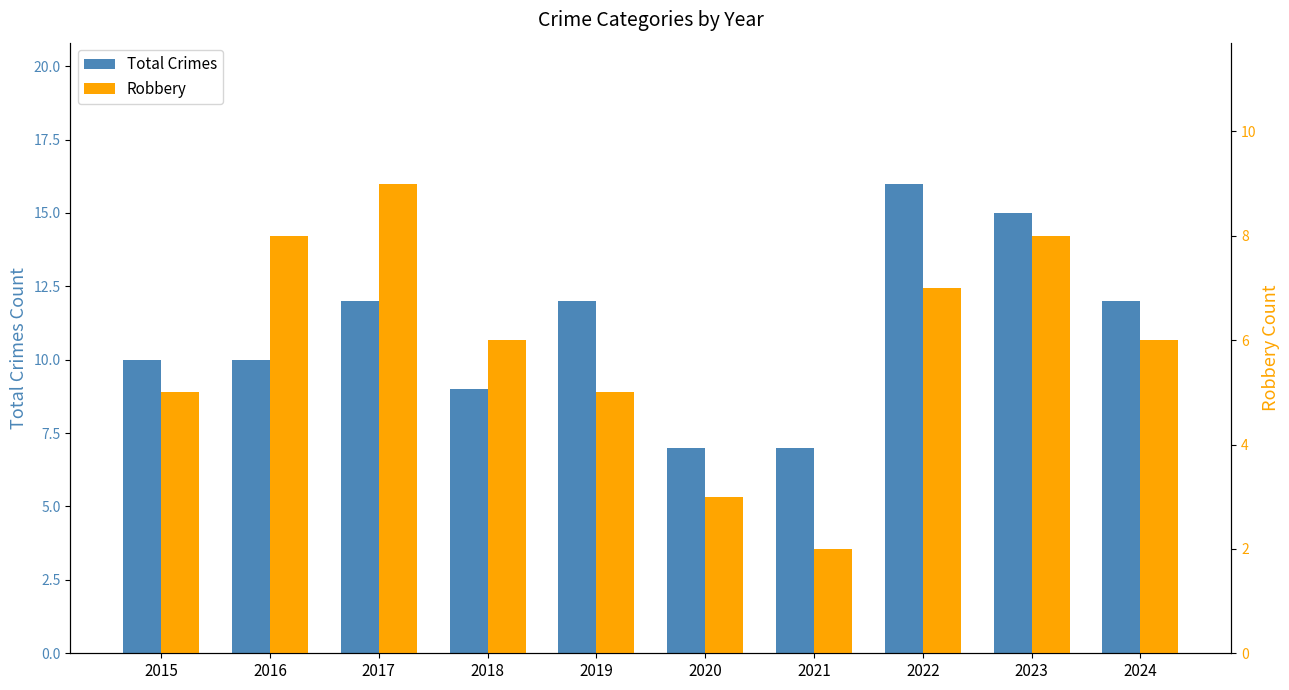

What is the sum of all Robbery values?

59